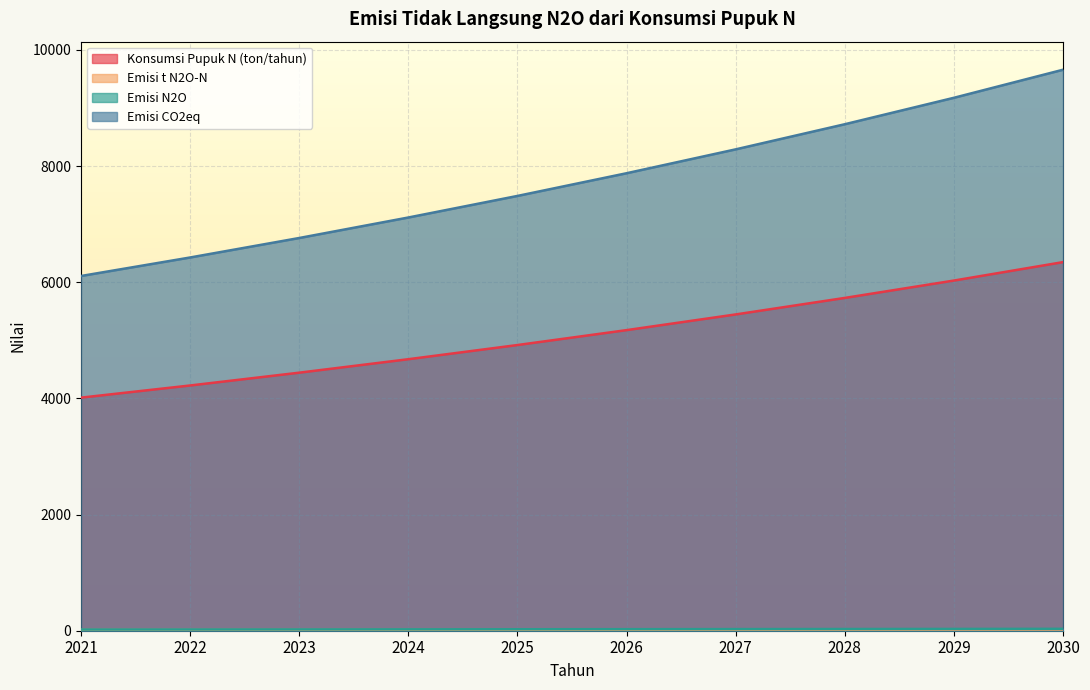

Does the chart display data point markers on the line(s)?

No